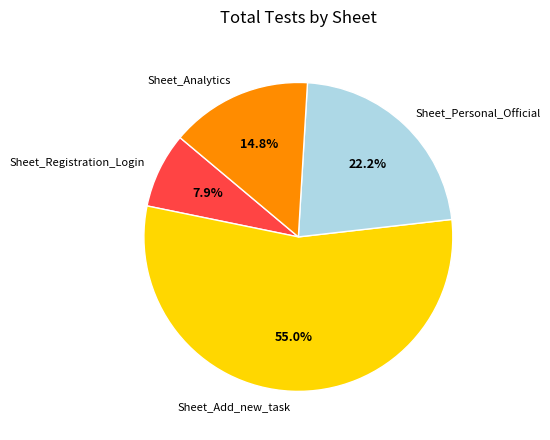

Is it true that Sheet_Analytics is 15% of the pie?

True